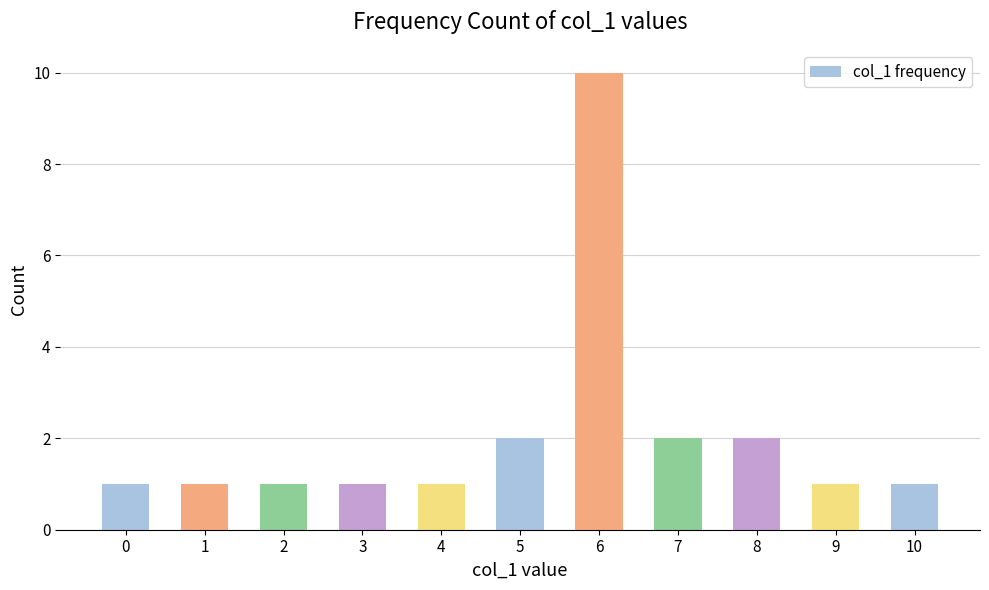

What is the change in value from 0 to 8?

+1